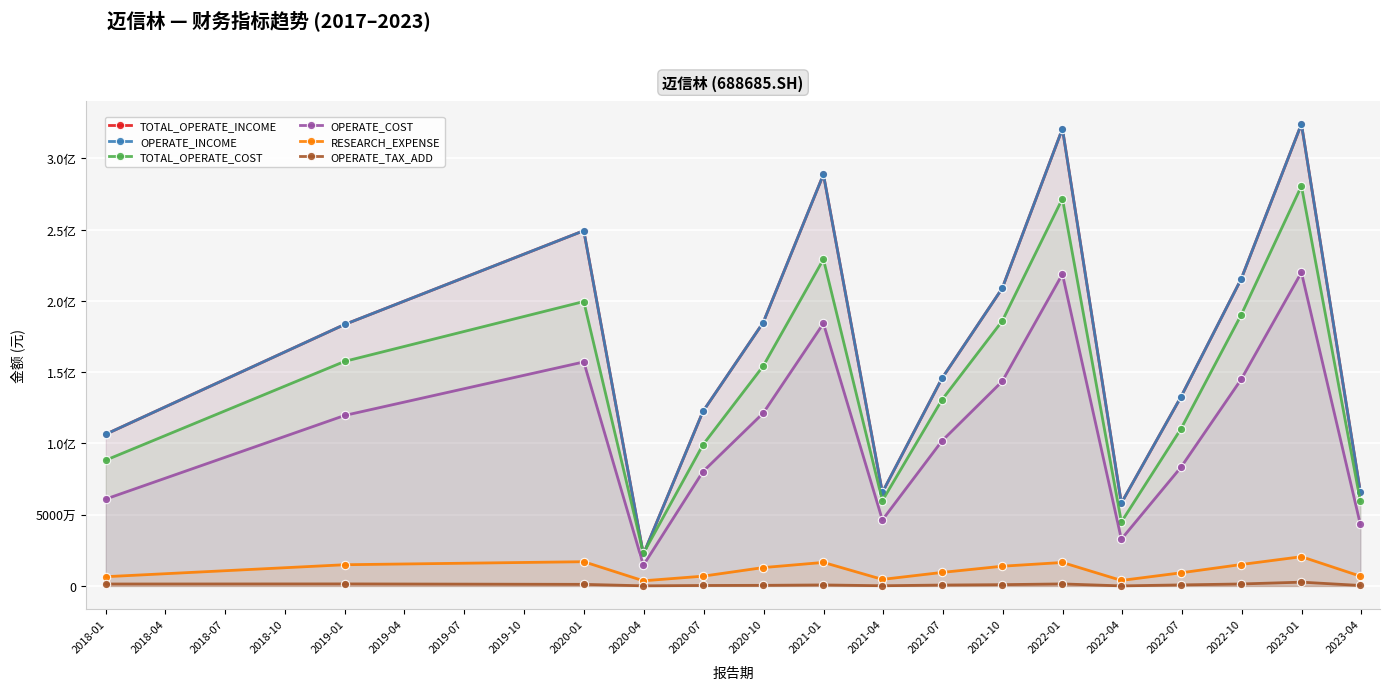

How many categories are shown in the chart?

16